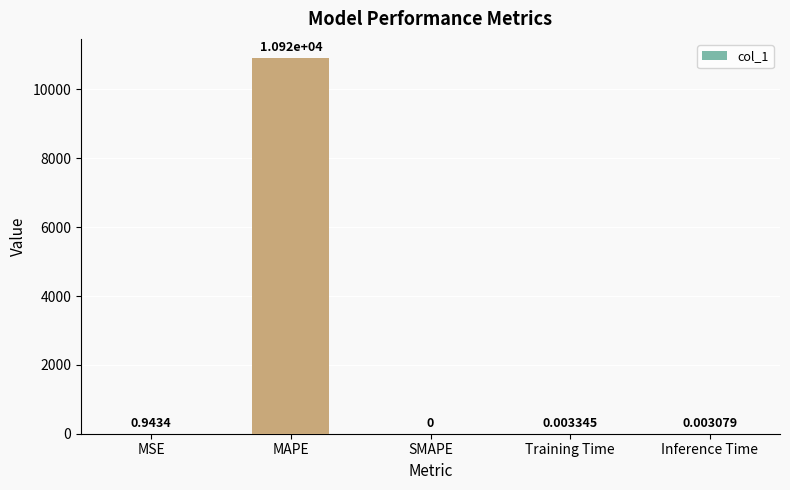

At which category does the chart reach its peak across all series?

MAPE